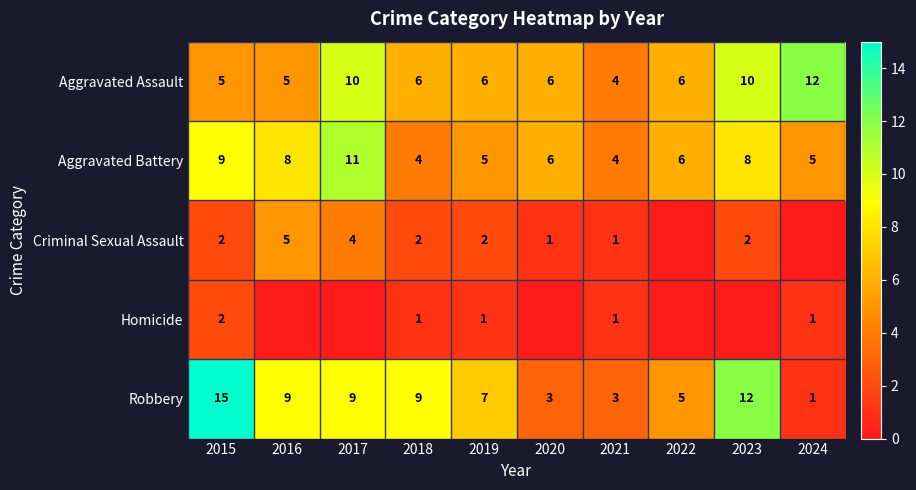

What is the difference between the highest and lowest values at 2018?

8